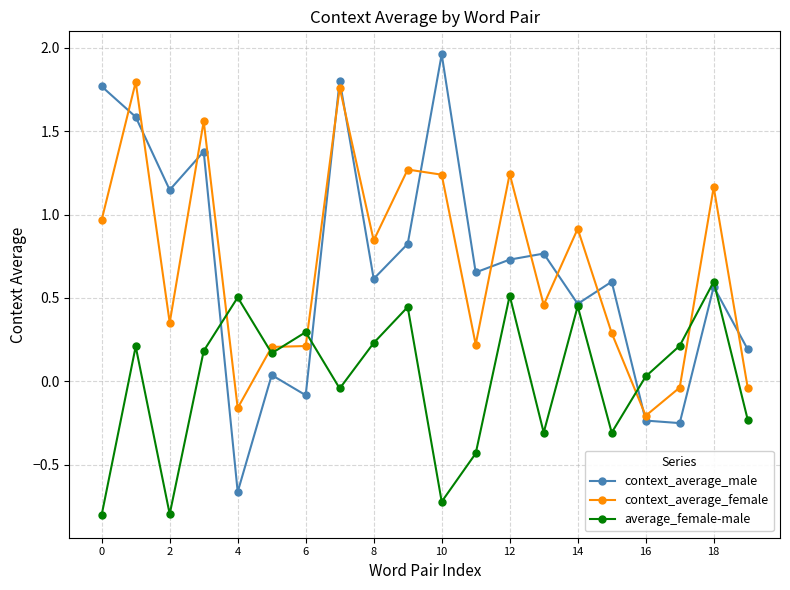

What is the smallest value displayed?

-0.8